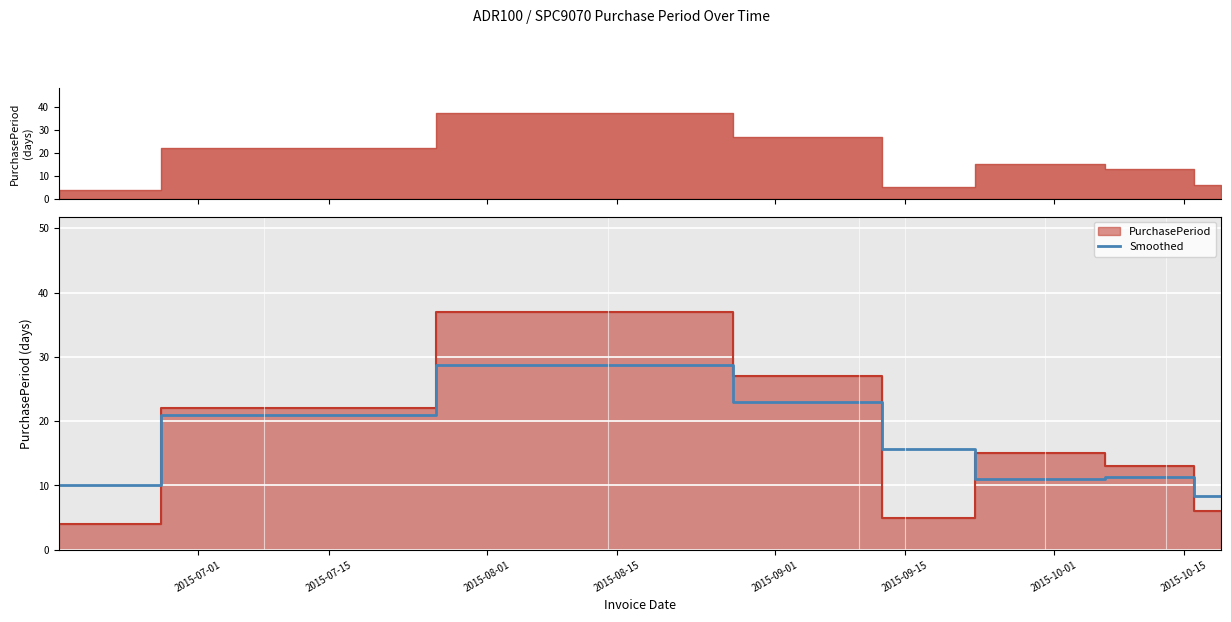

Reading left to right, what are all the values shown in this chart?

10.0	21.0	28.7	23.0	15.7	11.0	11.3	8.3